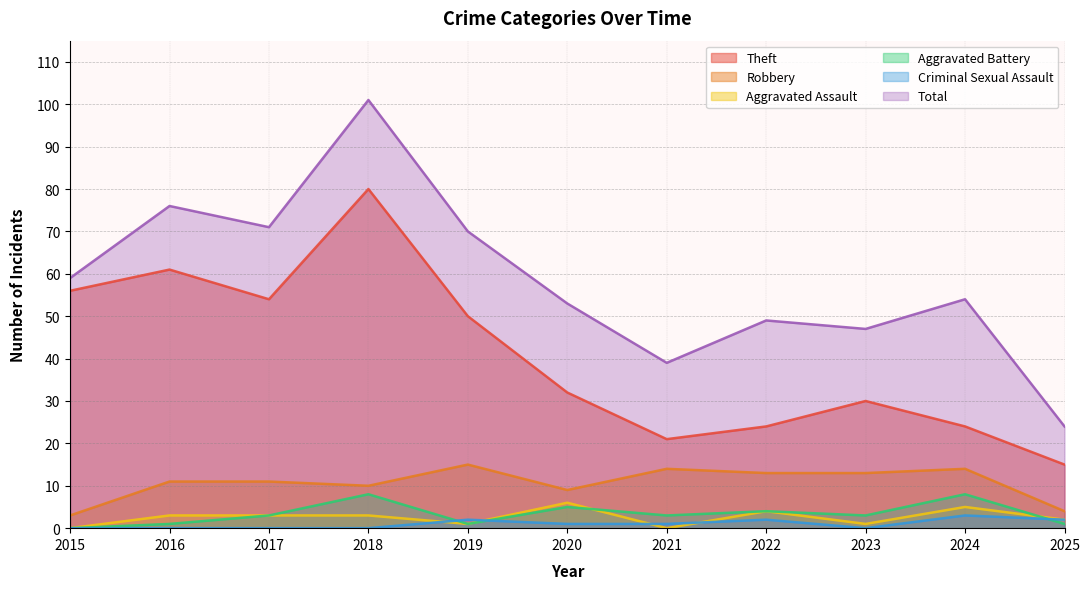

How many lines are shown in the chart?

6